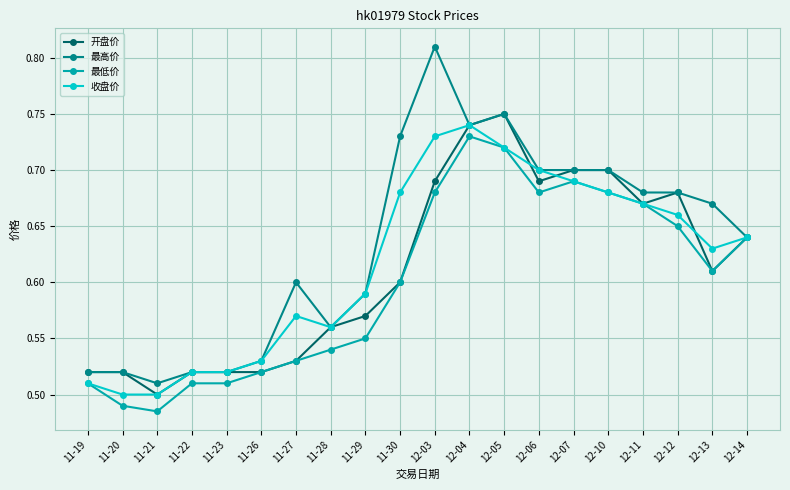

At how many categories does at least one series exceed 0?

20